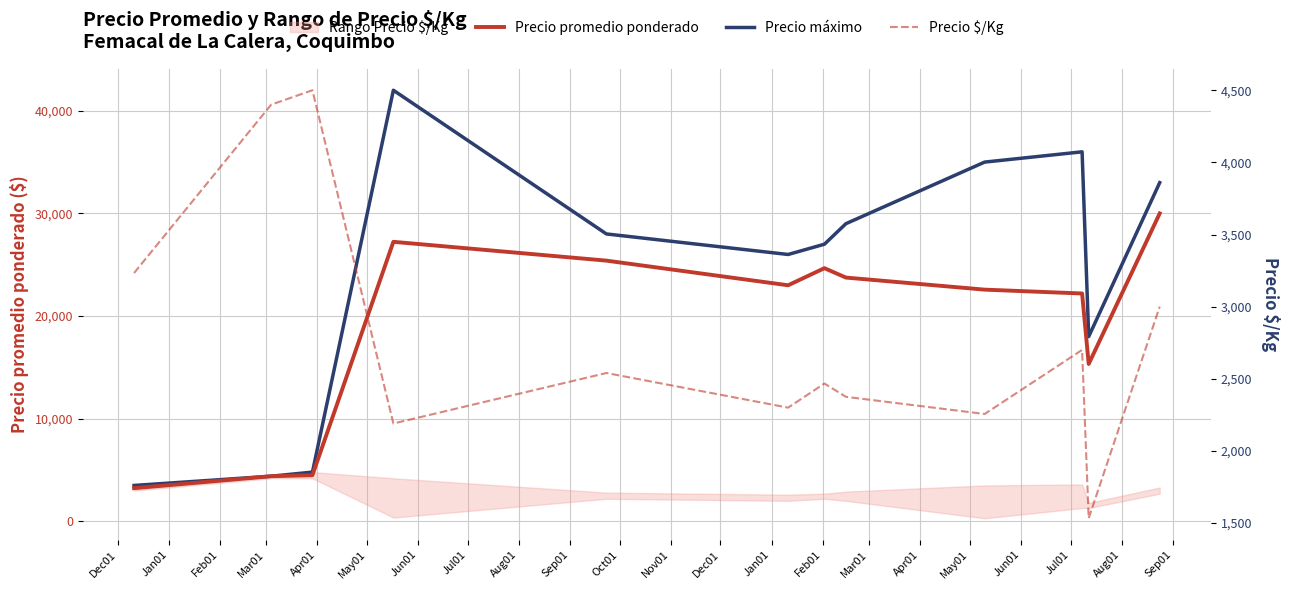

True or false: Precio promedio ponderado and Precio máximo cross at least once.

False